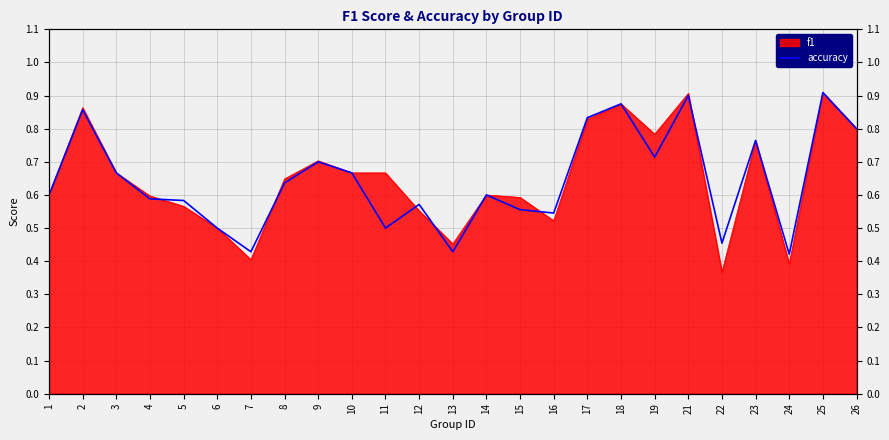

What is the difference between the second highest and minimum values?

0.5